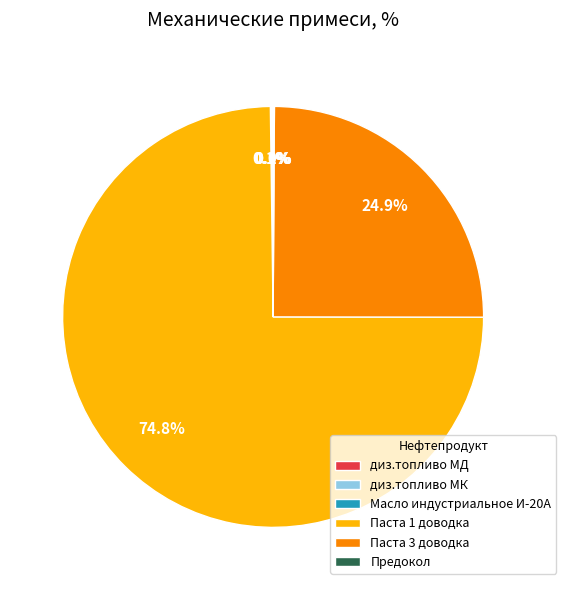

What is the majority slice?

Паста 1 доводка